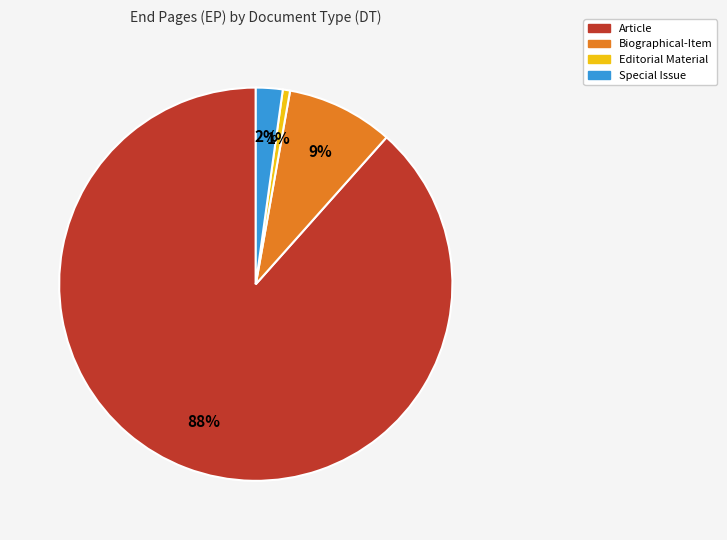

To the nearest percent, what is the average slice percentage?

25%